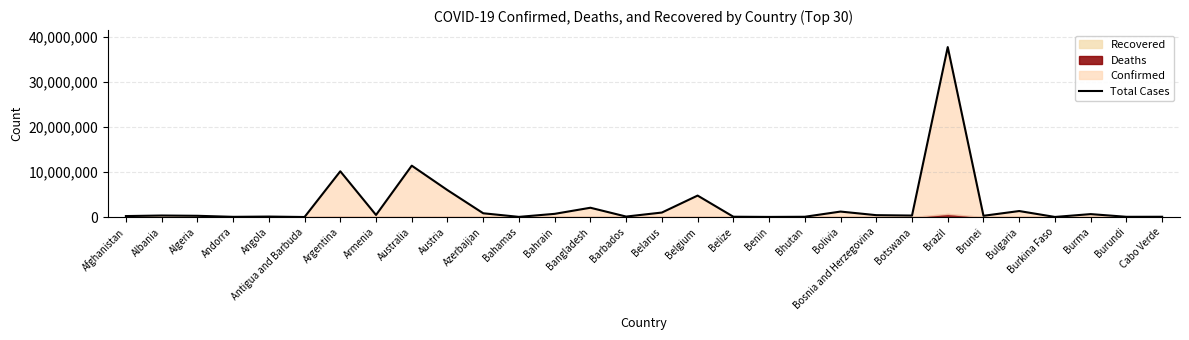

What position from the left is Belgium?

17